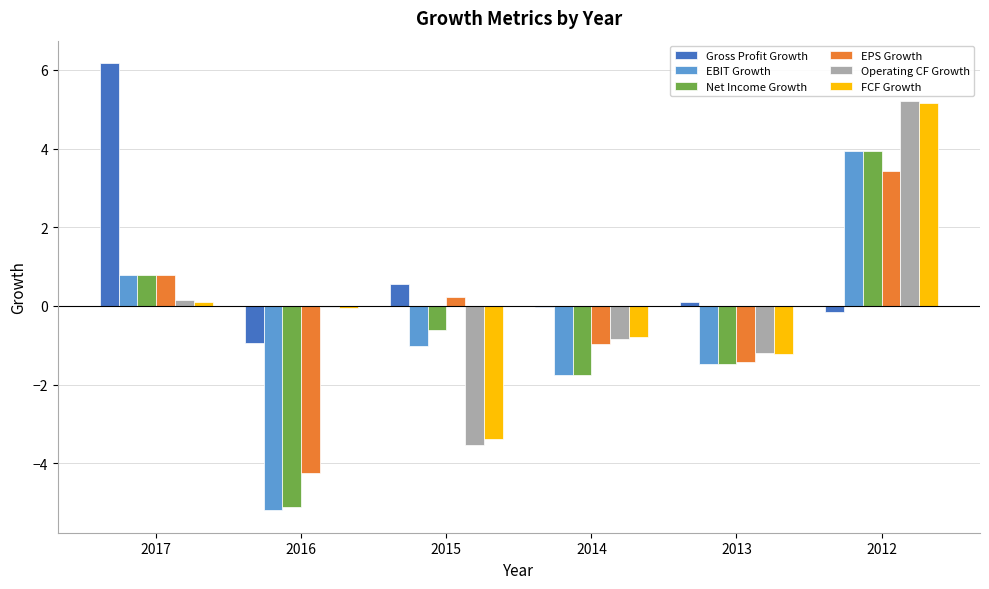

Between 2017 and 2013, which series saw the biggest shift?

Gross Profit Growth